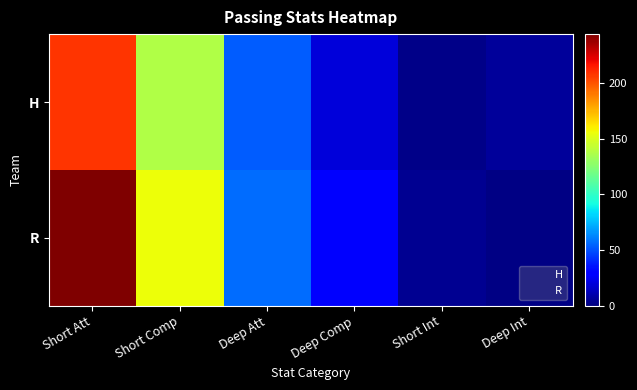

Reading left to right, transcribe all the data shown in this chart.

H: Short Att=208	Short Comp=138	Deep Att=53	Deep Comp=20	Short Int=2	Deep Int=6
R: Short Att=244	Short Comp=156	Deep Att=57	Deep Comp=28	Short Int=4	Deep Int=1